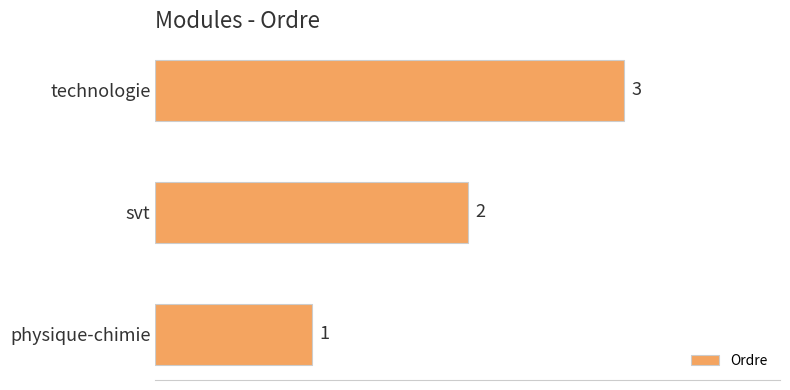

At which label is the value closest to 2?

svt